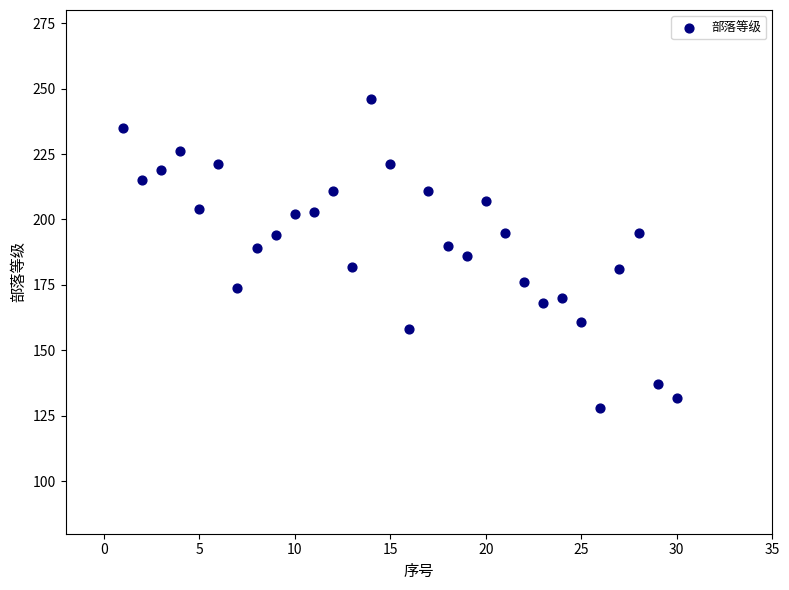

What is the range of Y values (max minus min)?

118